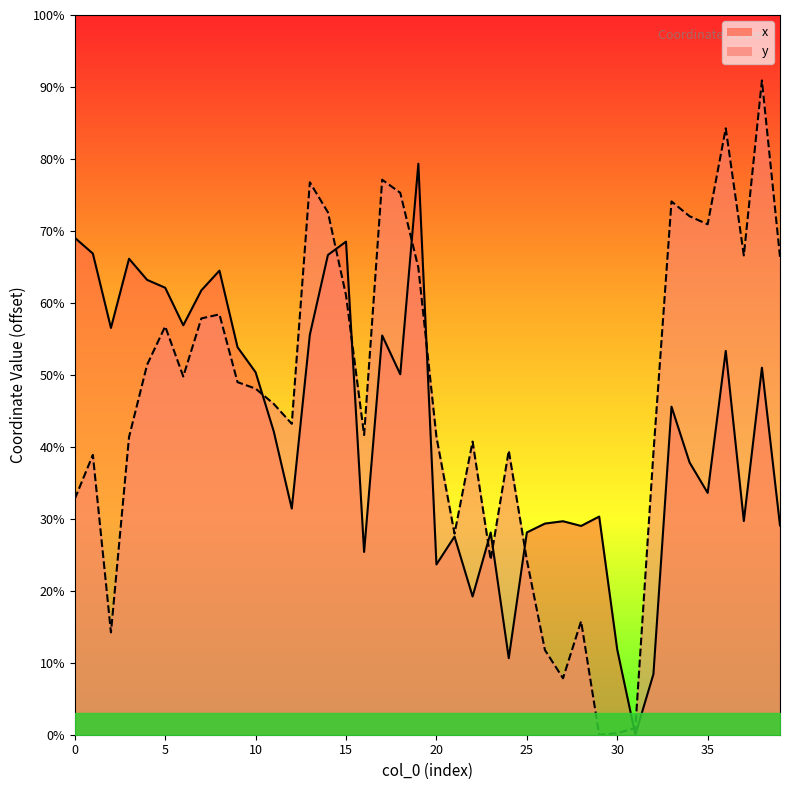

What are all the series names shown in the legend?

x, y